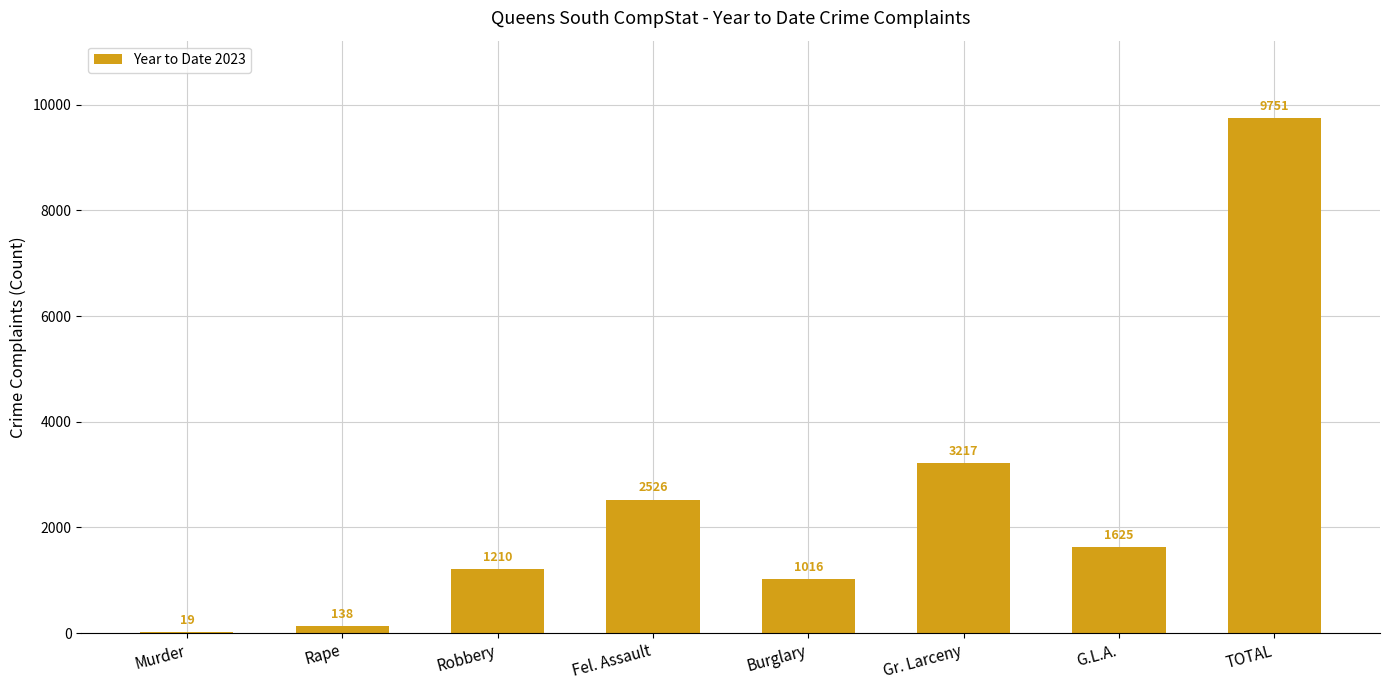

What is the greatest value displayed?

9751